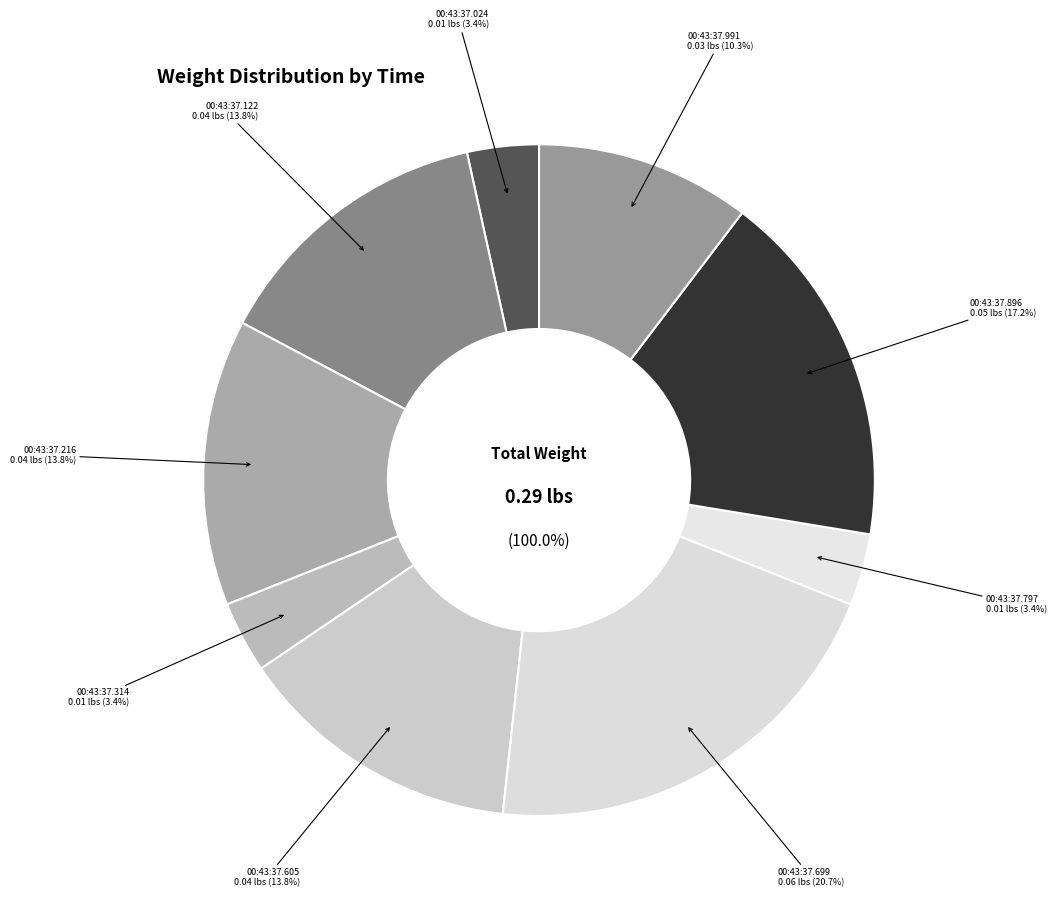

Between 00:43:37.216094 and 00:43:37.122004, which is larger?

00:43:37.216094